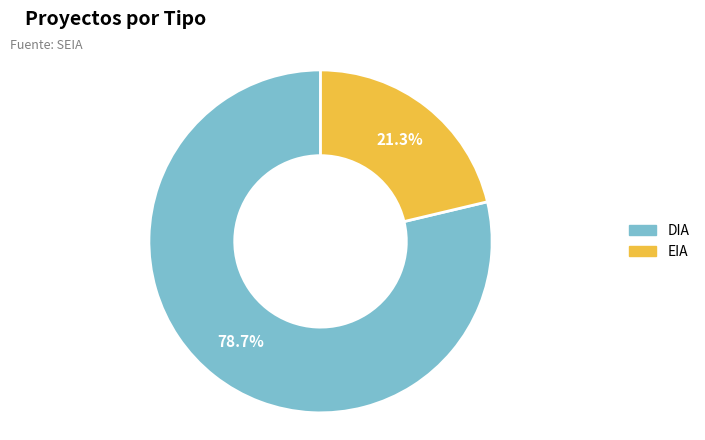

Is DIA the majority of the pie?

Yes